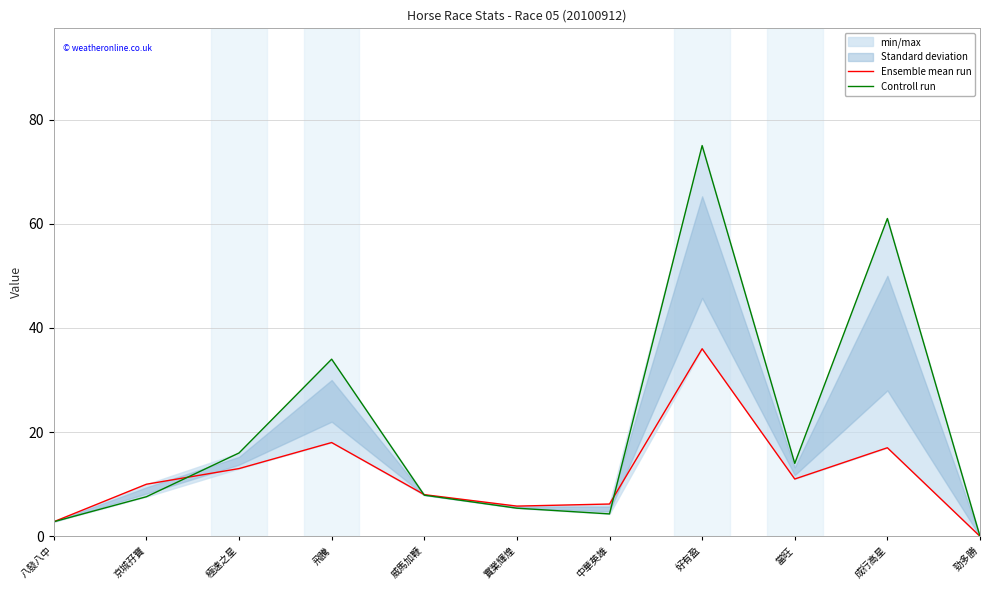

How many positive values does the Controll run series have?

10